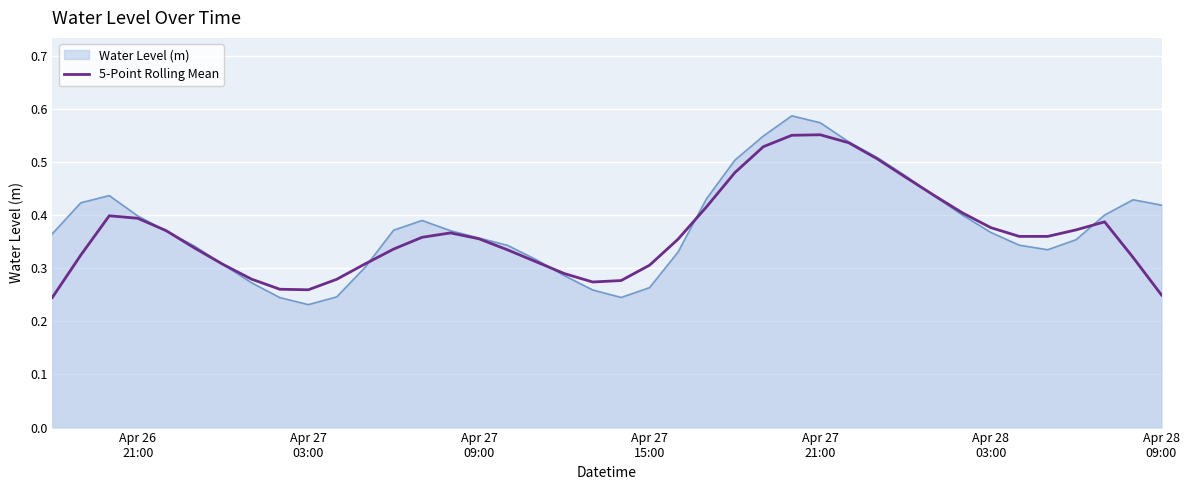

List the series in order of their peak value, lowest first.

5-Point Rolling Mean, Water Level (m)